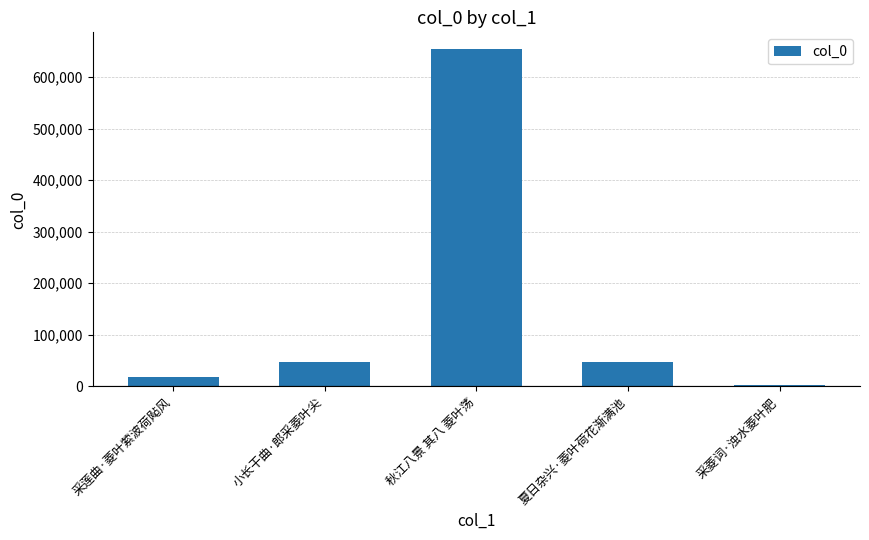

The value at 夏日杂兴·菱叶荷花渐满池 is 47697. True or false?

True